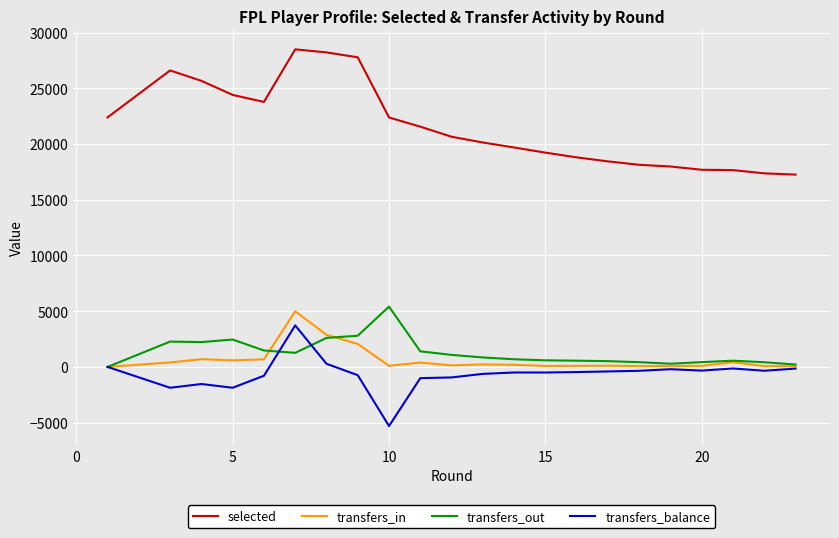

What is the average value of the transfers_out series?

1295